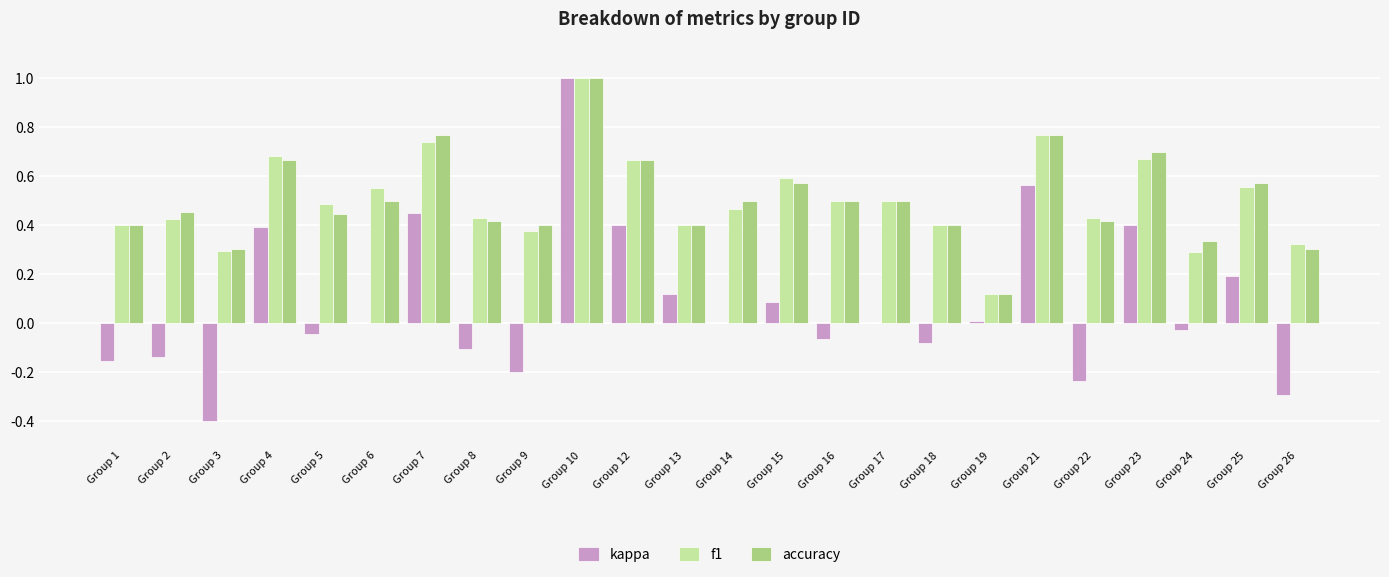

Between Group 2 and Group 7, which series saw the biggest shift?

kappa